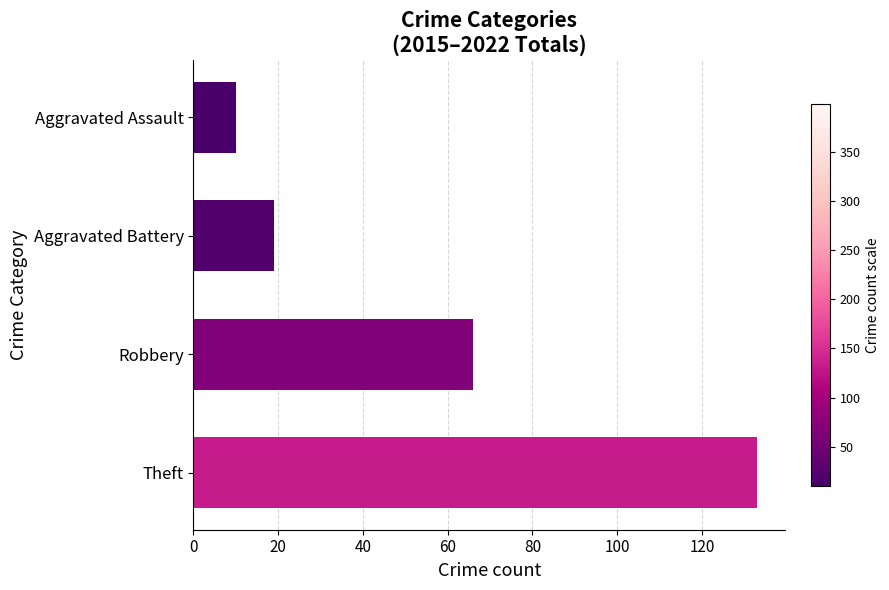

Is it true that the value at Theft is 63?

False